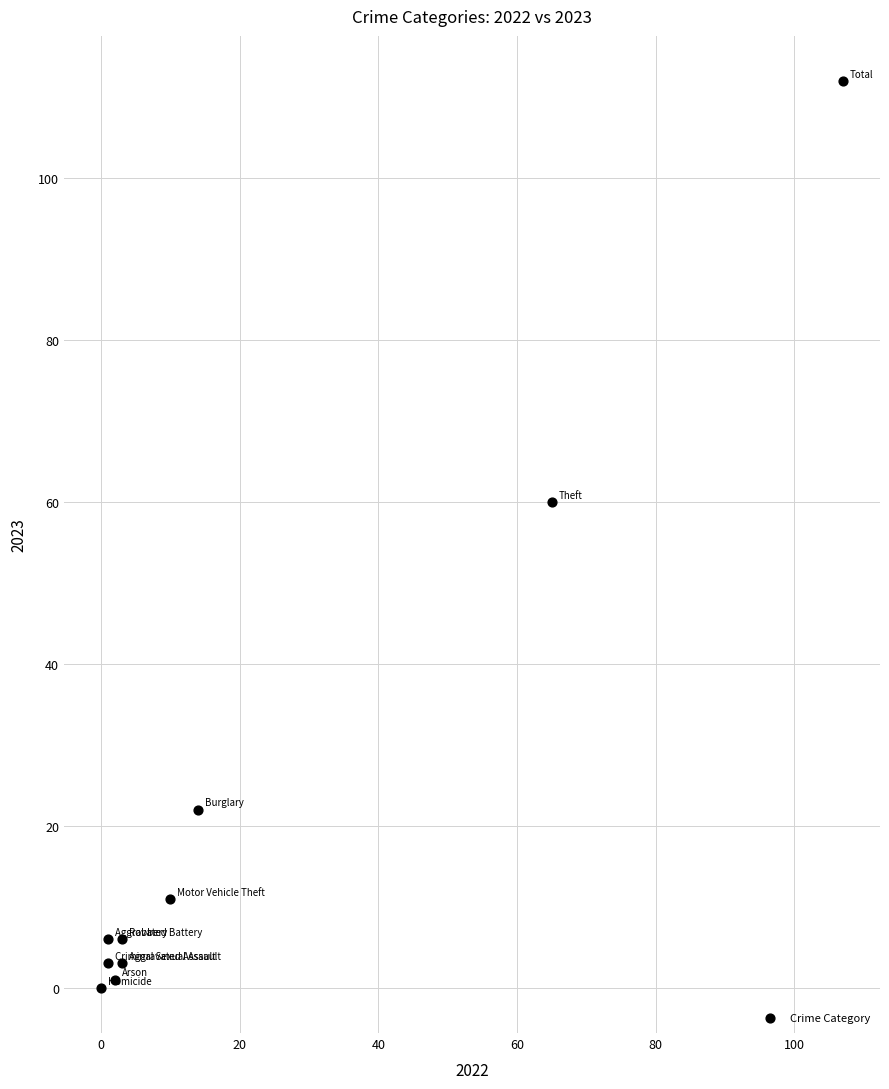

What is the average Y value?

22